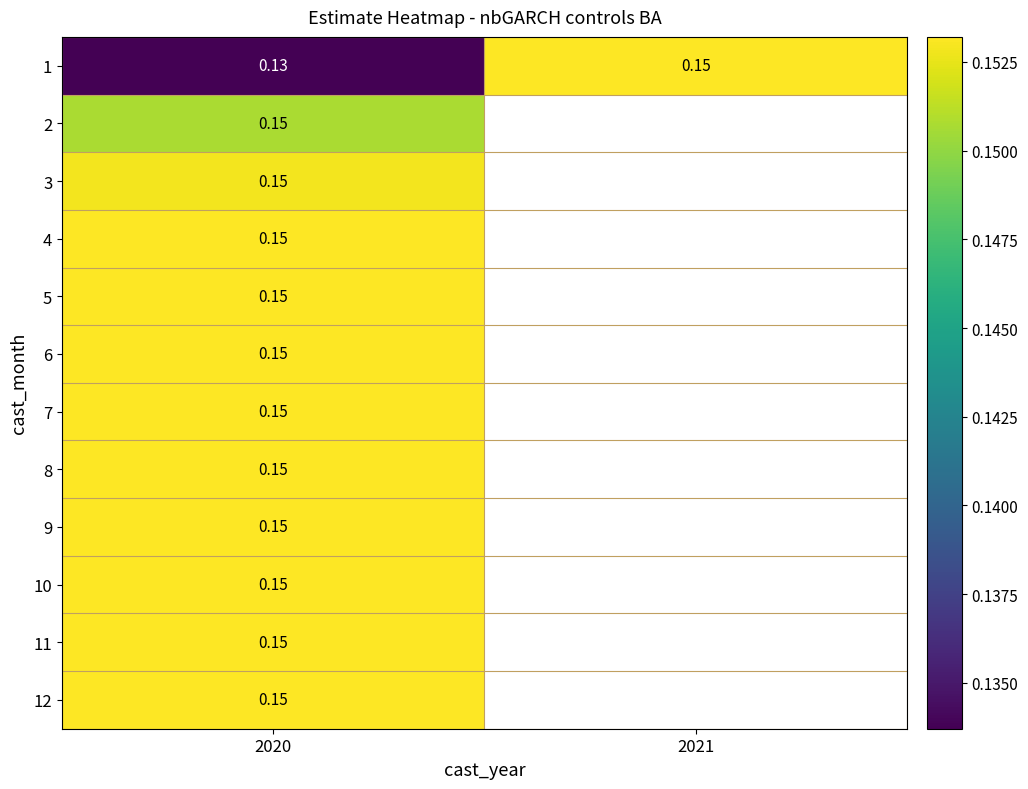

Rank the series at 2020 from highest to lowest value.

9, 10, 11, 8, 12, 7, 6, 5, 4, 3, 2, 1